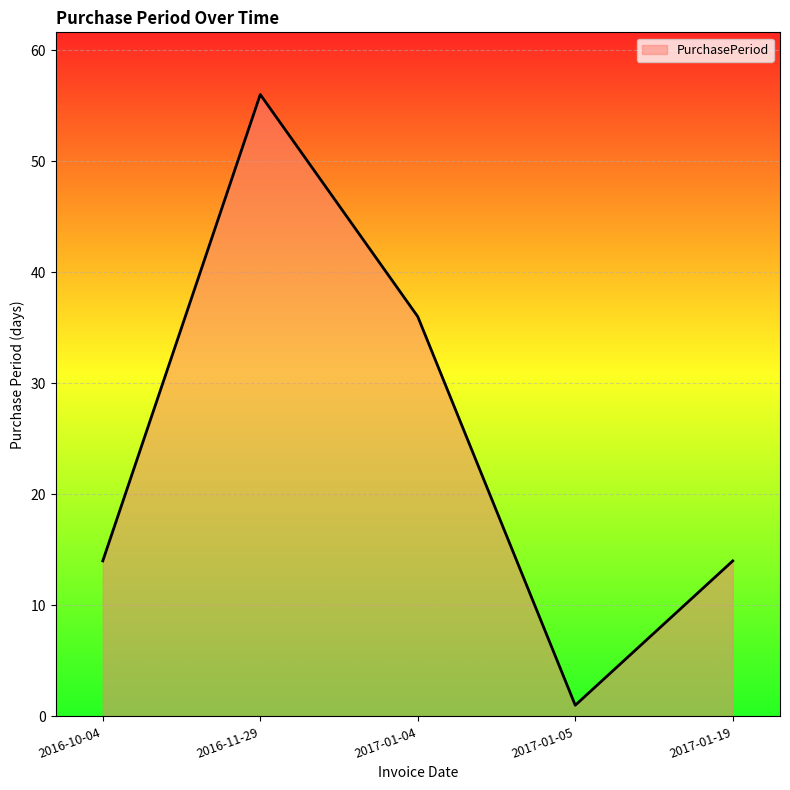

What is the minimum value shown in the chart?

1